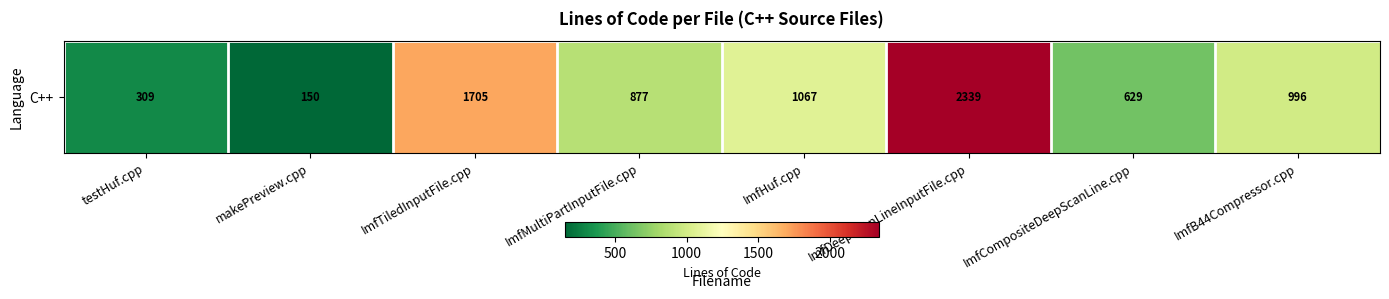

Reading left to right, what are all the values shown in this chart?

309	150	1705	877	1067	2339	629	996